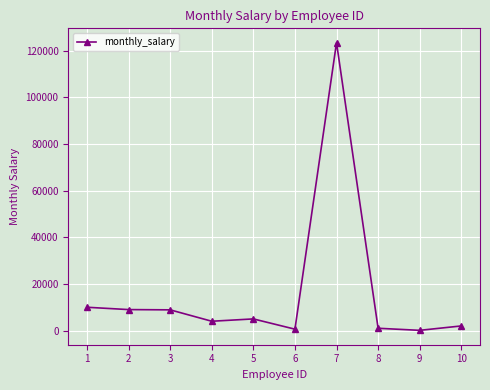

How many lines are shown in the chart?

1